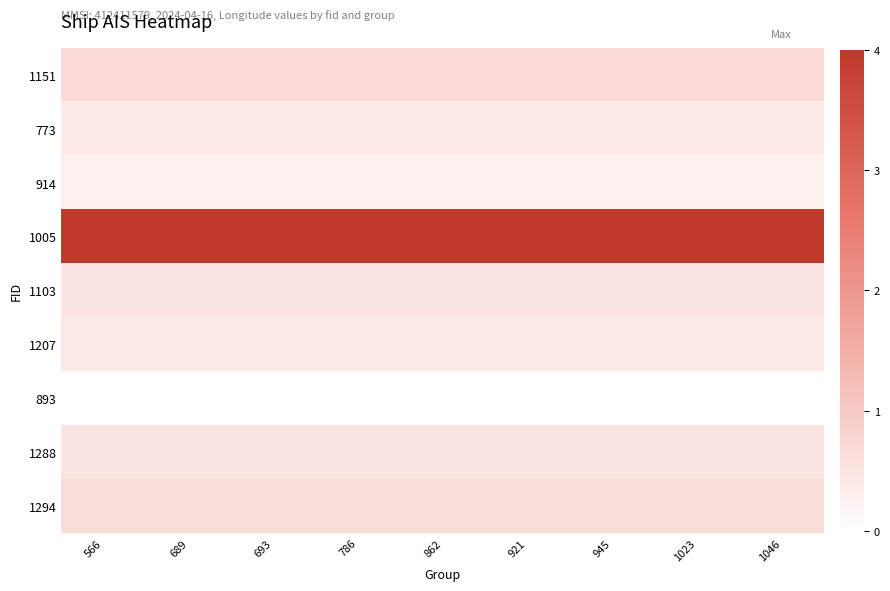

How many series are shown in this chart?

9